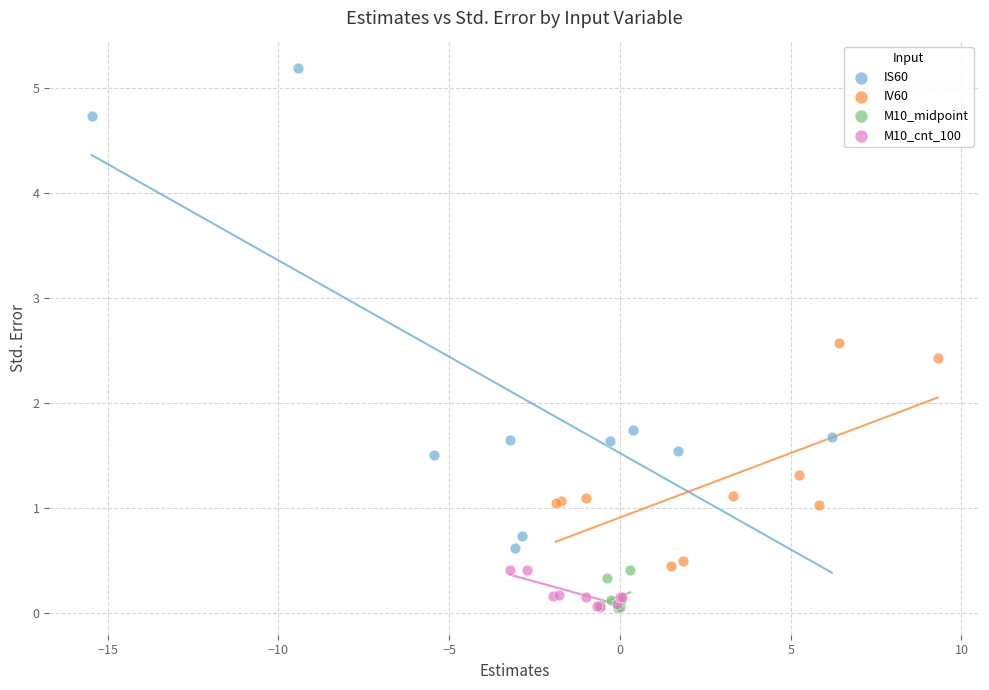

Which series has the largest Y range (max minus min)?

IS60